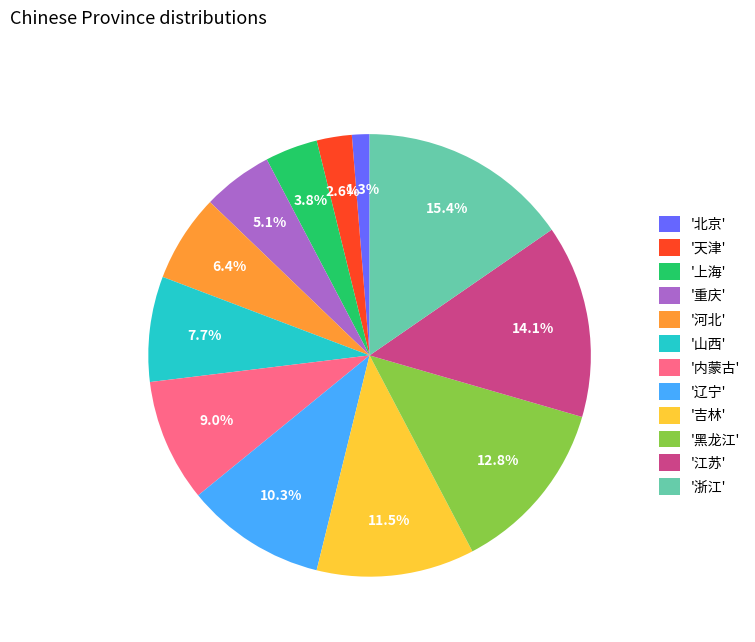

How many segments does this pie chart have?

12